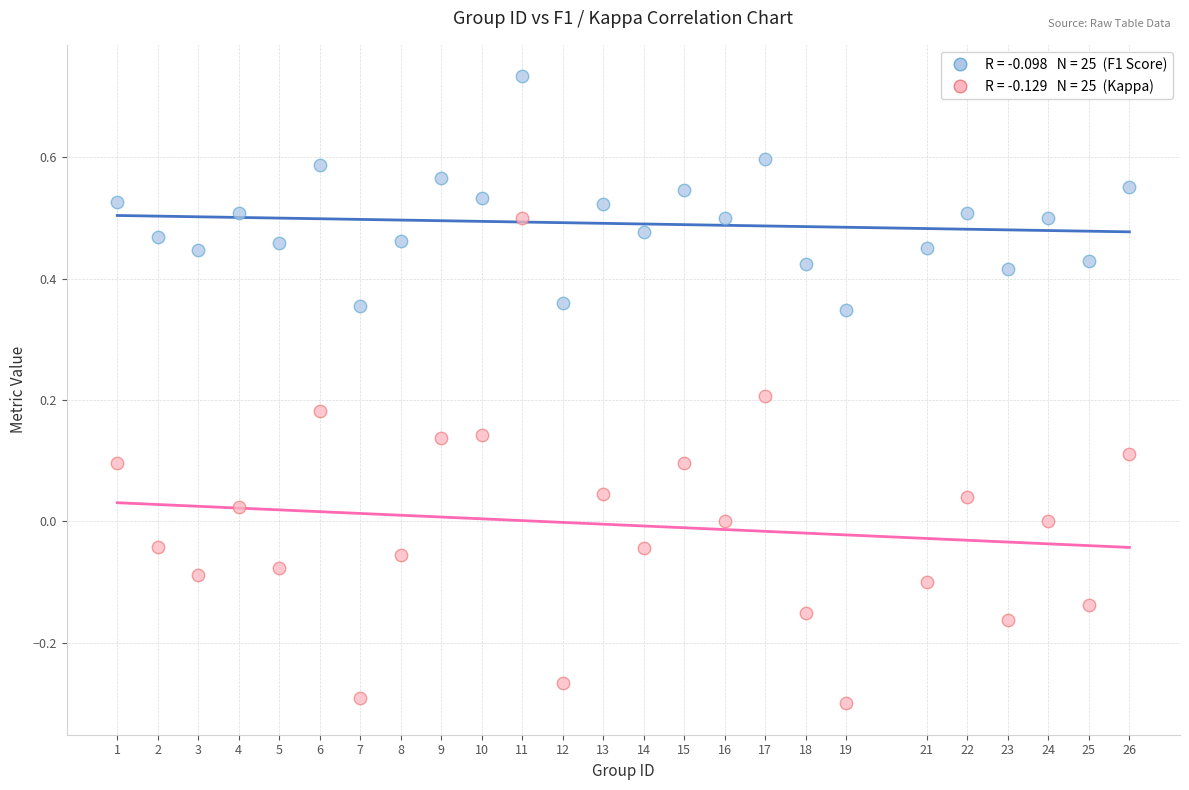

Across all data points, what is the range of Y values (max minus min)?

1.0